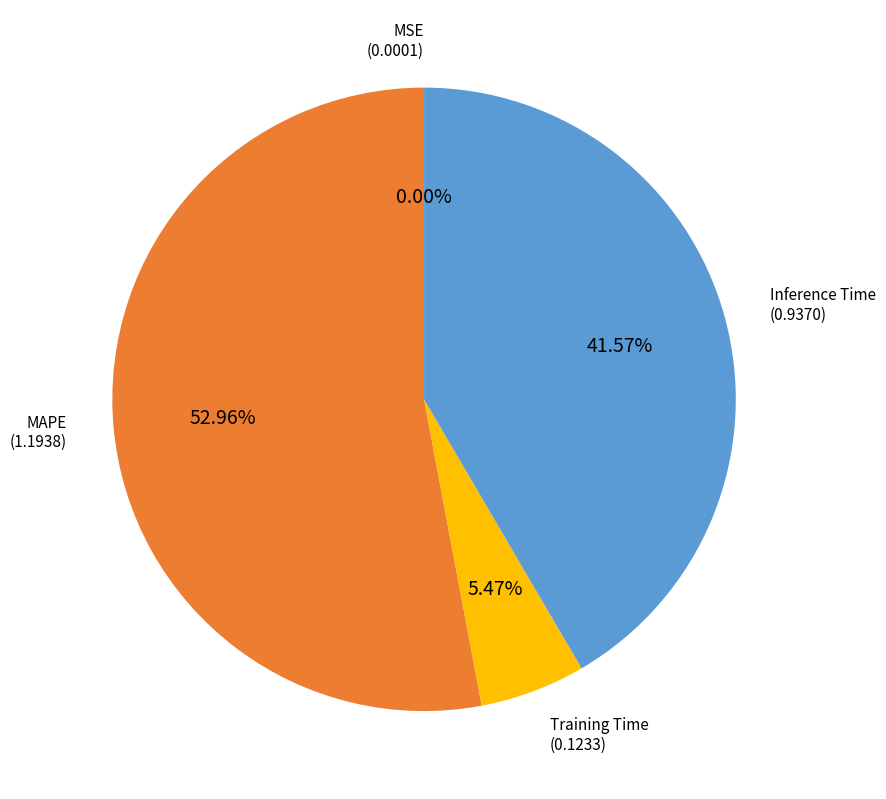

What is the largest slice in the pie chart?

MAPE